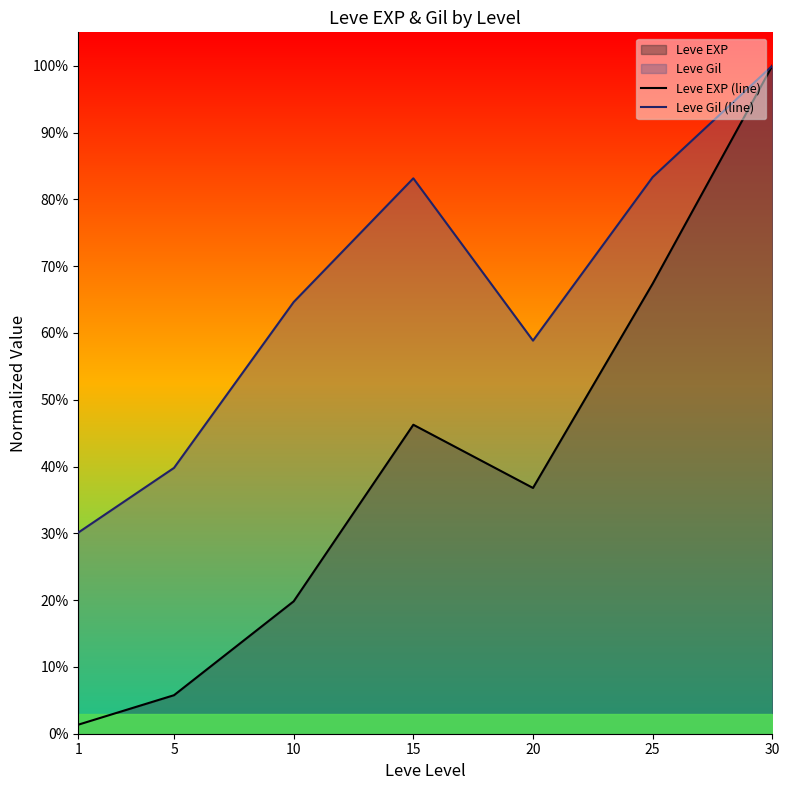

At which label does Leve Gil (line) reach its peak?

30